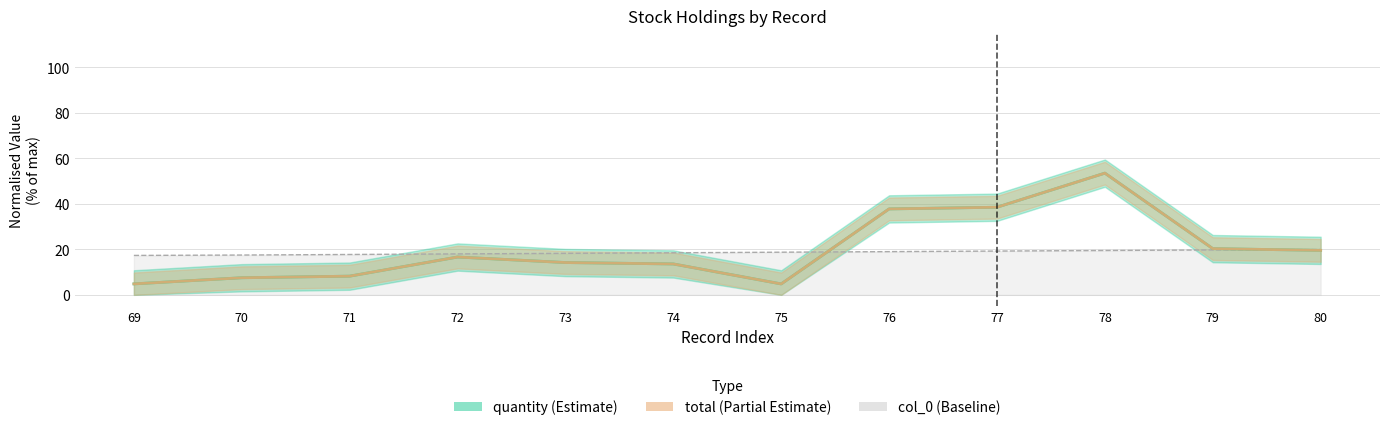

What is the sum of all col_0 (index) values?

223.5